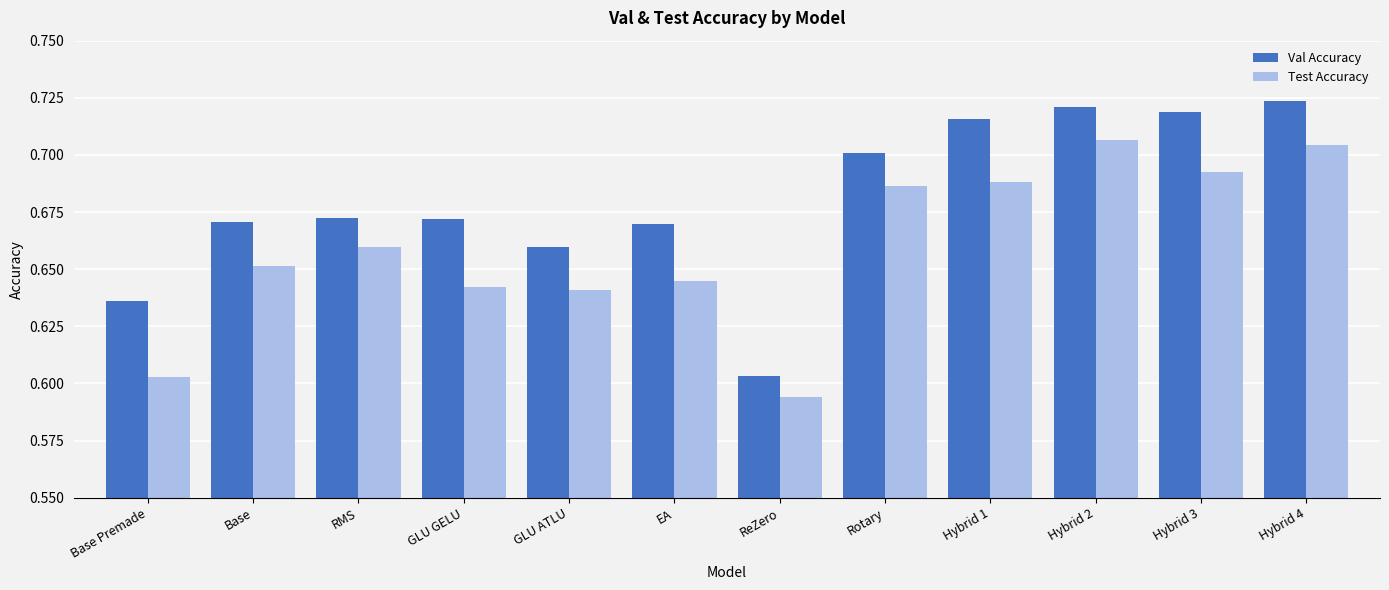

List the series in order of their overall mean, lowest first.

Test Accuracy, Val Accuracy